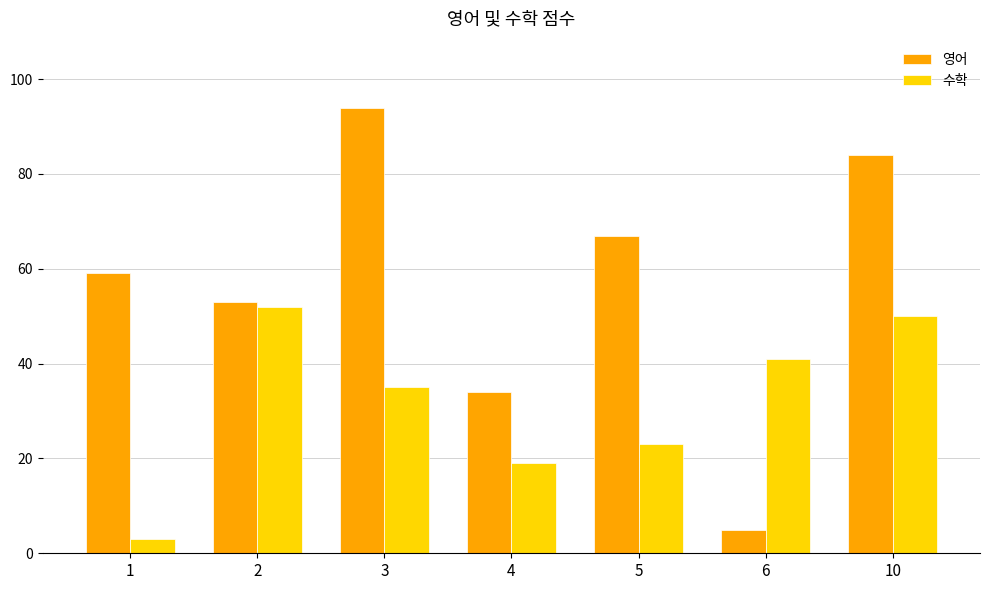

What value does the 수학 series have at 6?

41